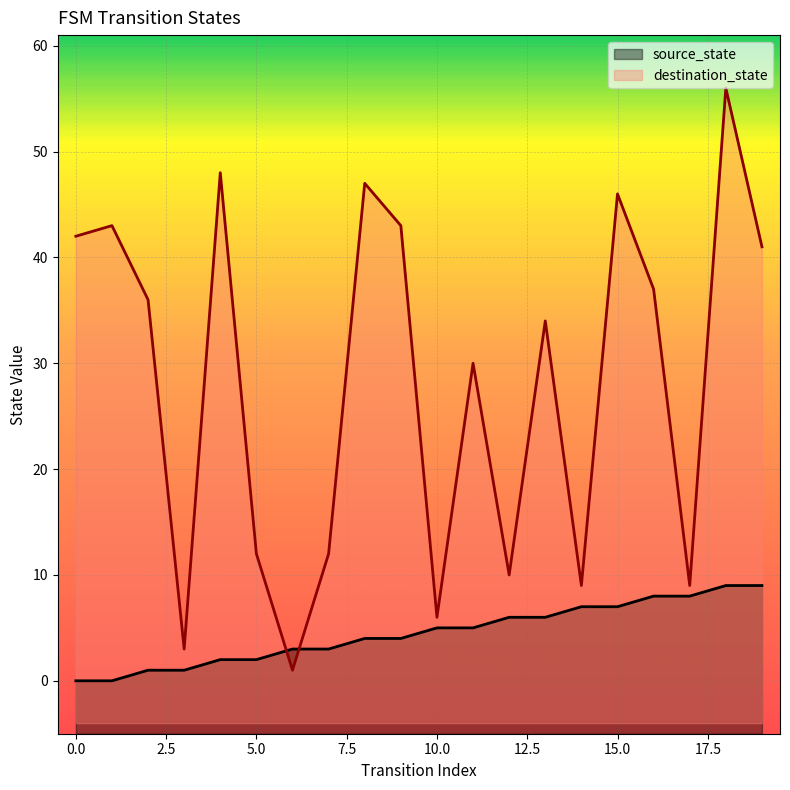

How many times do destination_state and source_state cross each other?

2